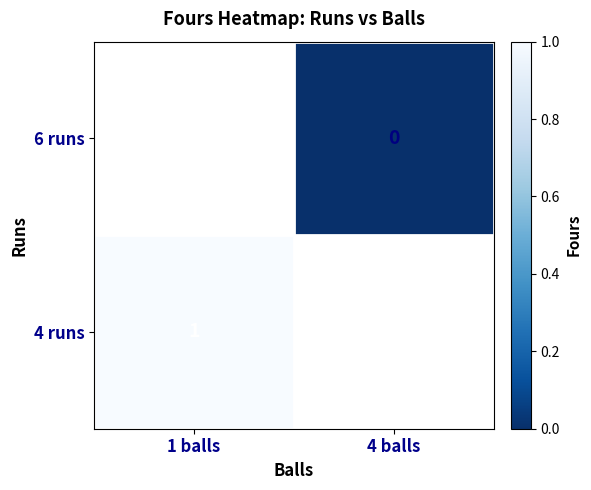

True or false: 4 runs has a value of 1.3 at 1 balls.

False